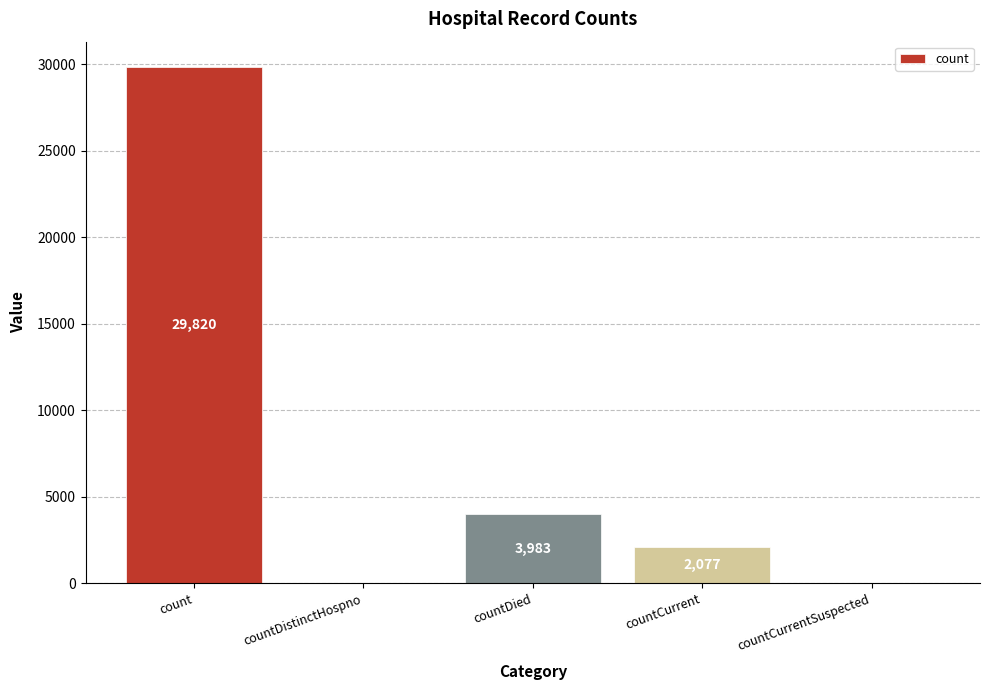

The chart shows a value of 11934 at countCurrentSuspected. True or false?

False